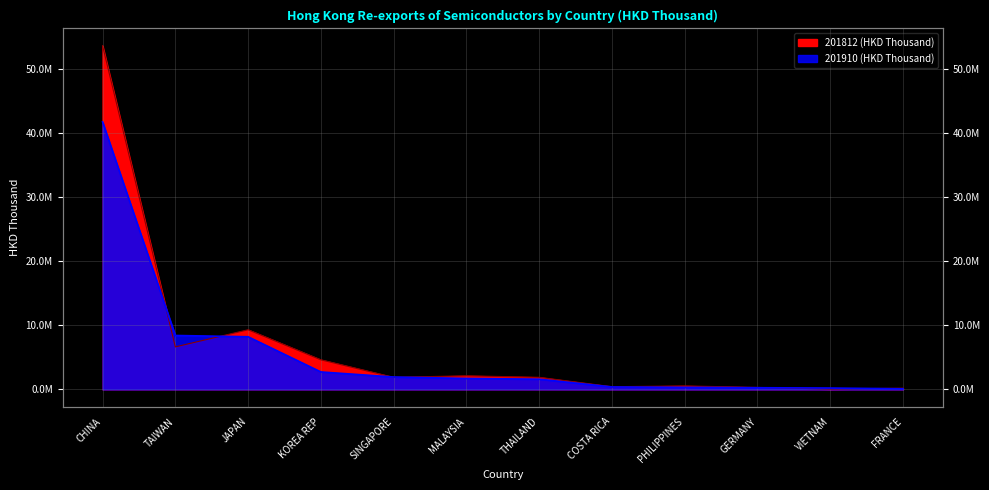

List the series in order of their peak value, lowest first.

201910 (HKD Thousand), 201812 (HKD Thousand)